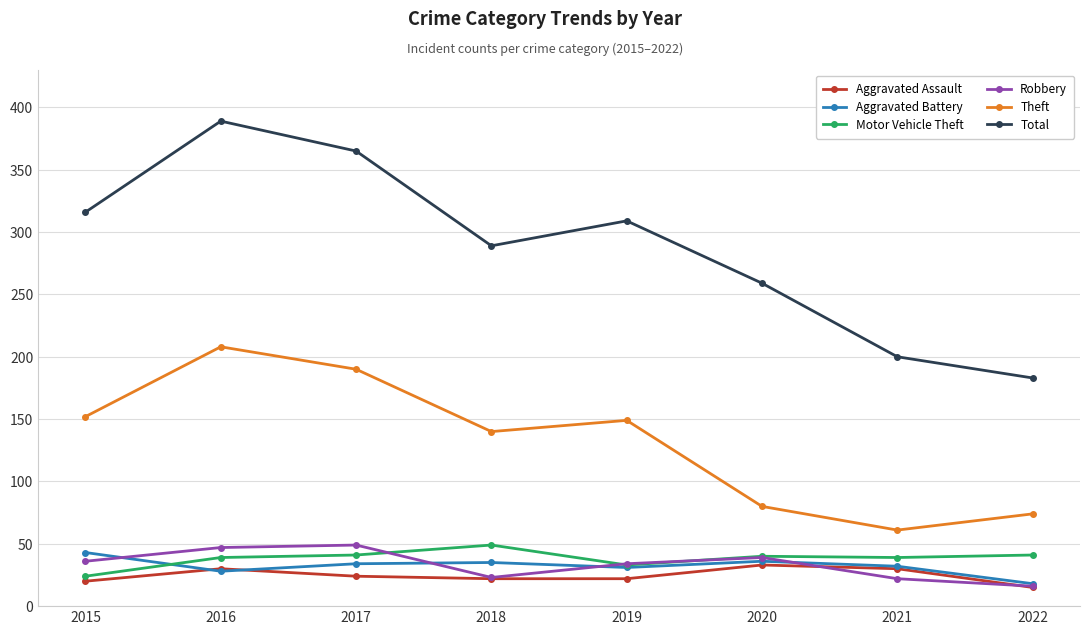

Read the Theft value at 2021.

61